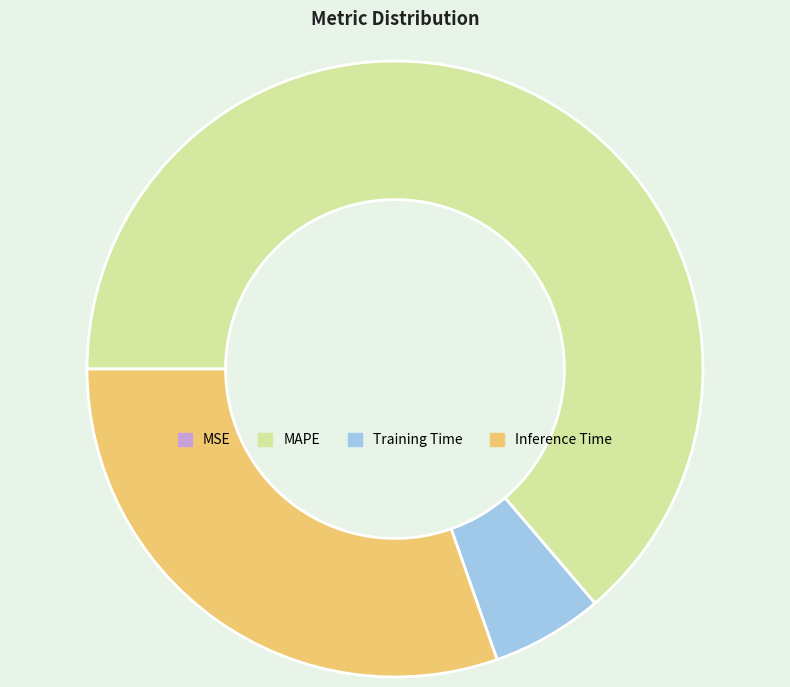

Which slice represents more than half of the pie?

MAPE